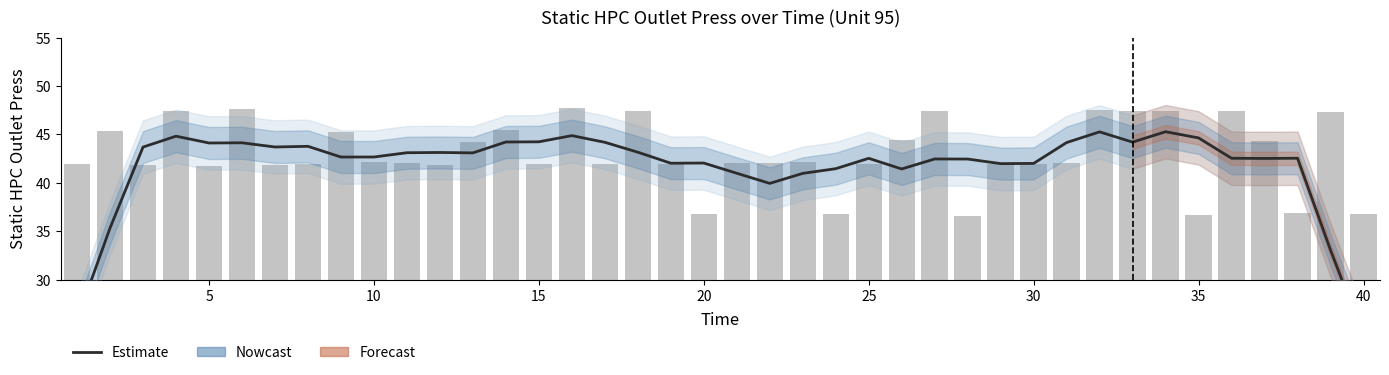

Are the bars horizontal?

No